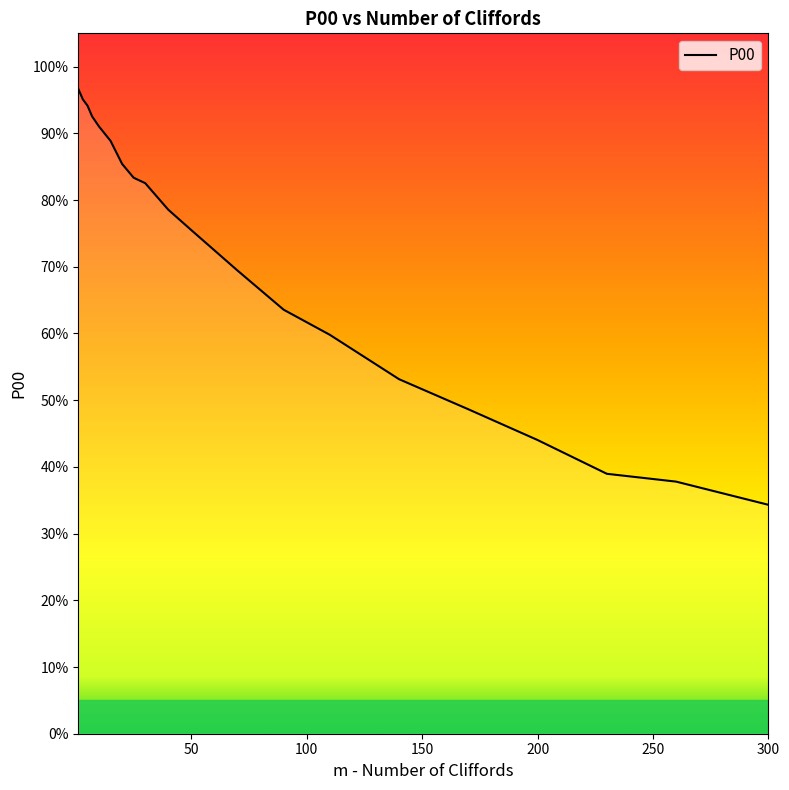

The chart shows a value of 0.5 at 170. True or false?

True